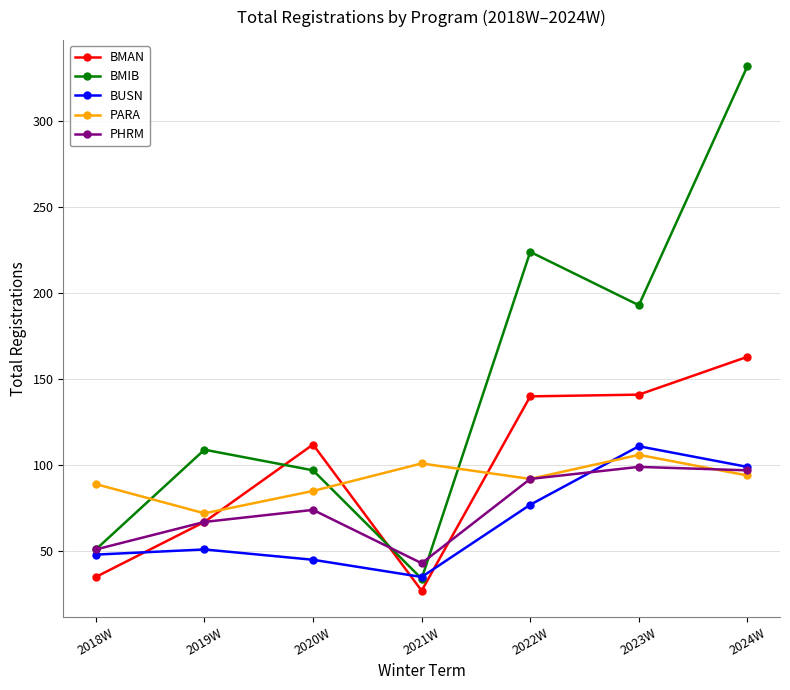

Which category has the highest value in the BUSN series?

2023W